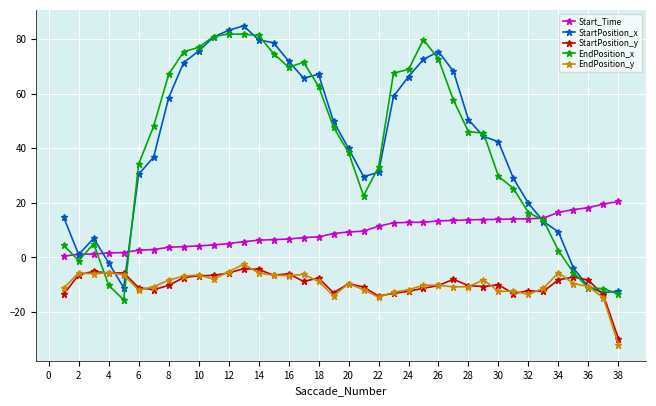

What is the greatest value displayed?

84.9